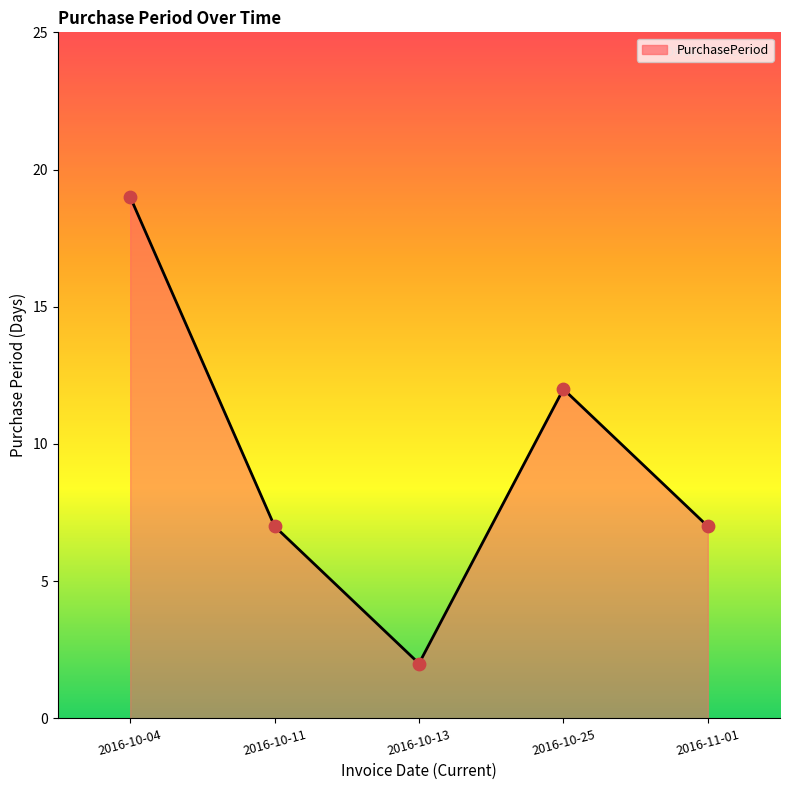

What is the ratio of the value at 2016-10-11 to the value at 2016-10-13?

3.5